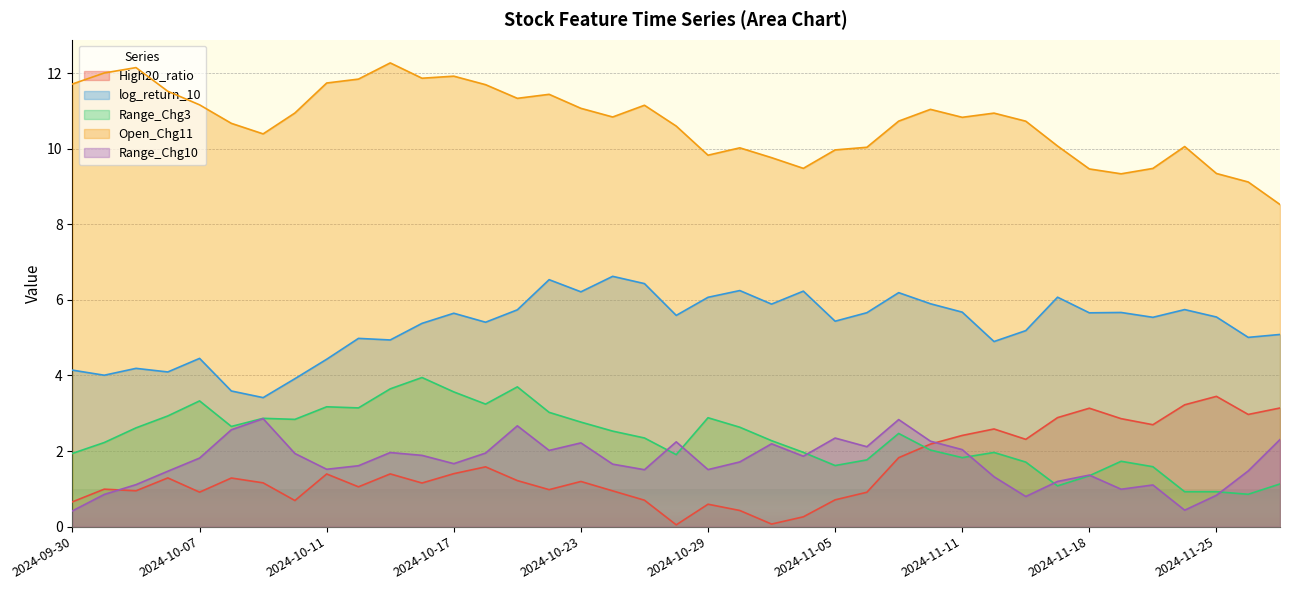

True or false: Open_Chg11 and High20_ratio intersect in this chart.

False